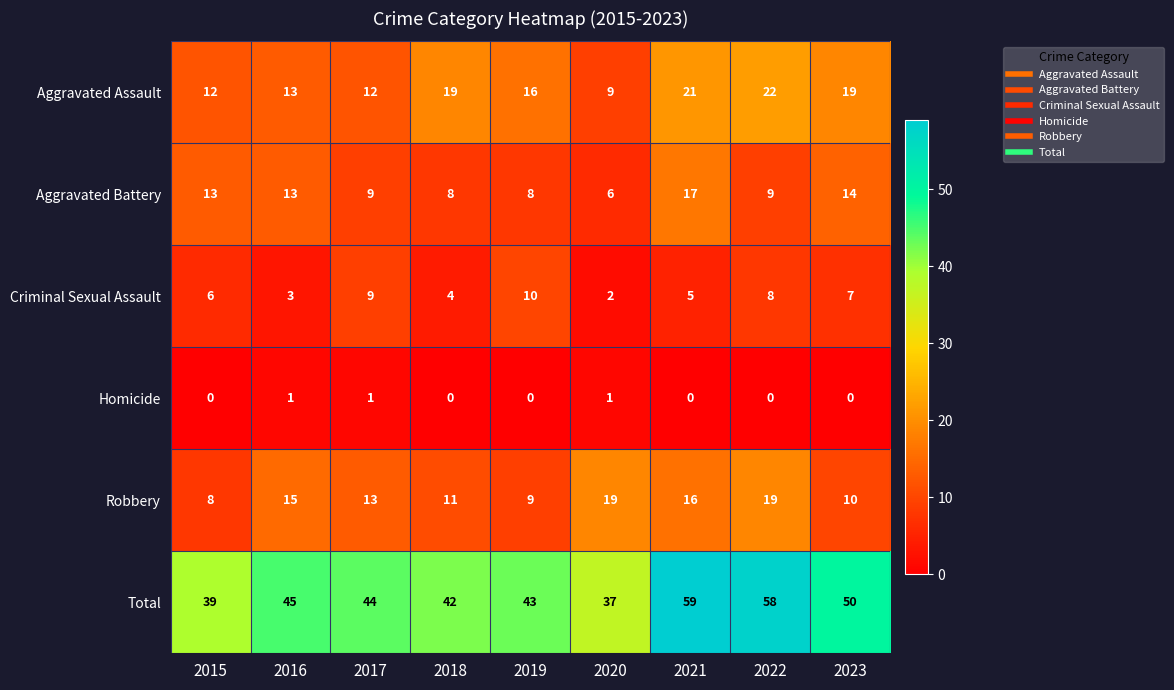

At how many categories does at least one series exceed 48?

3